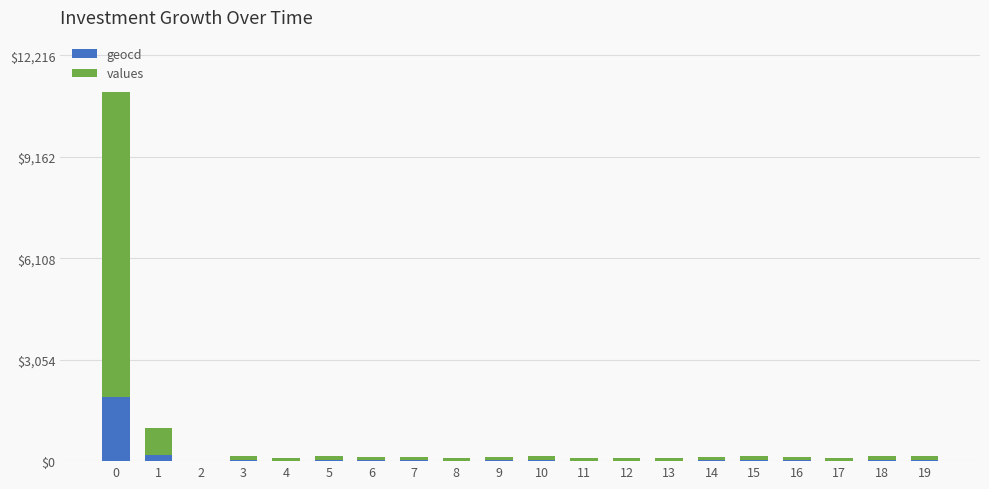

What is the difference between the values values at 2 and 17?

81